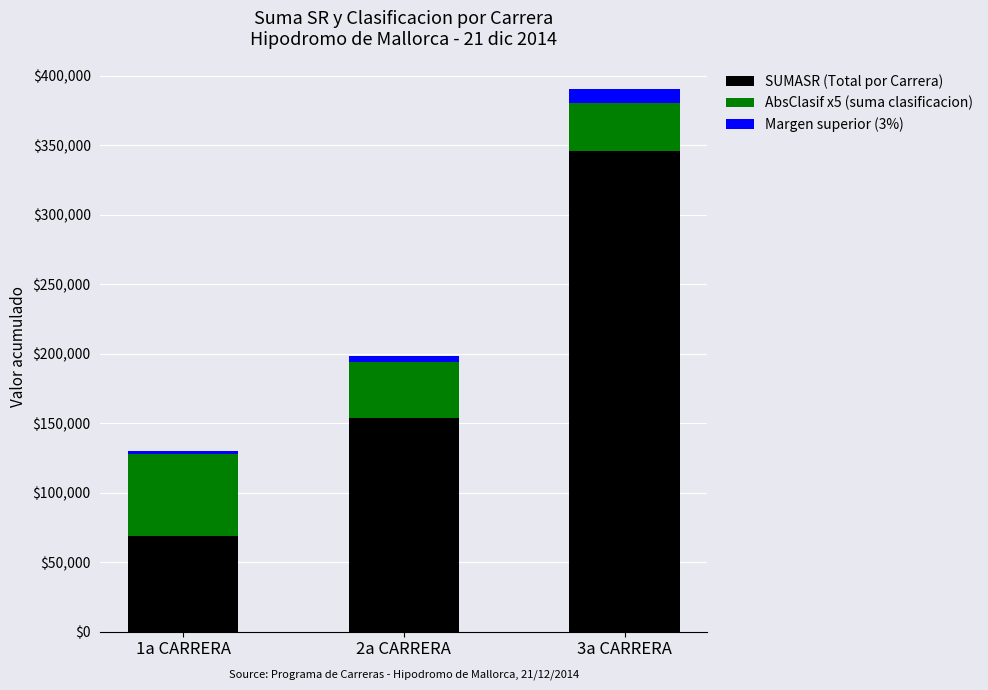

List the labels in order of SUMASR (Total por Carrera) value, largest first.

3a CARRERA, 2a CARRERA, 1a CARRERA